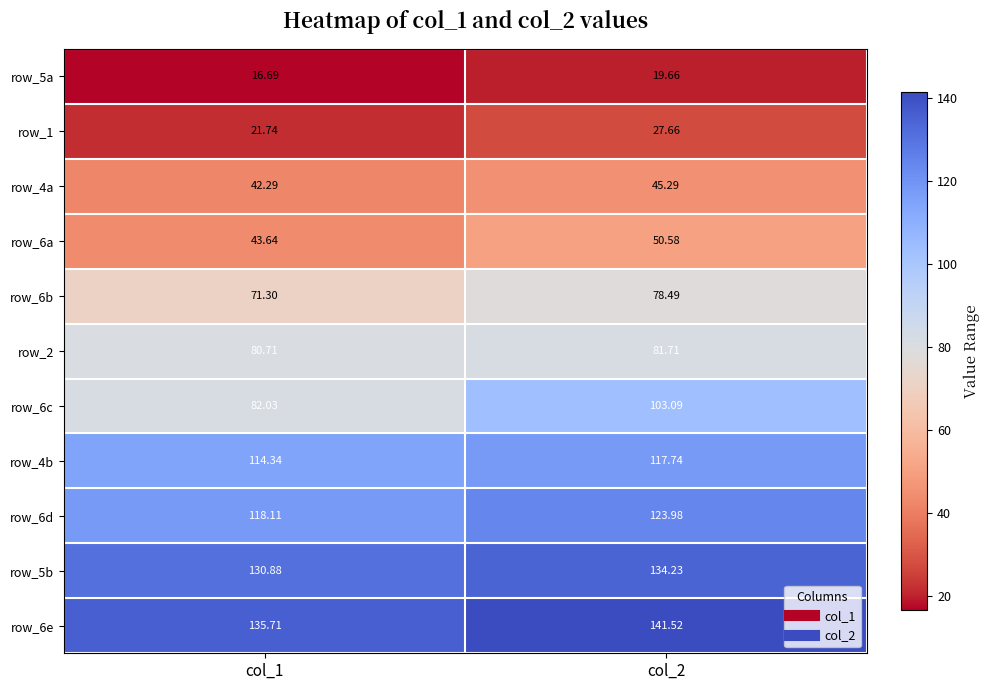

What is the difference between the maximum and minimum values in the row_1 series?

5.9